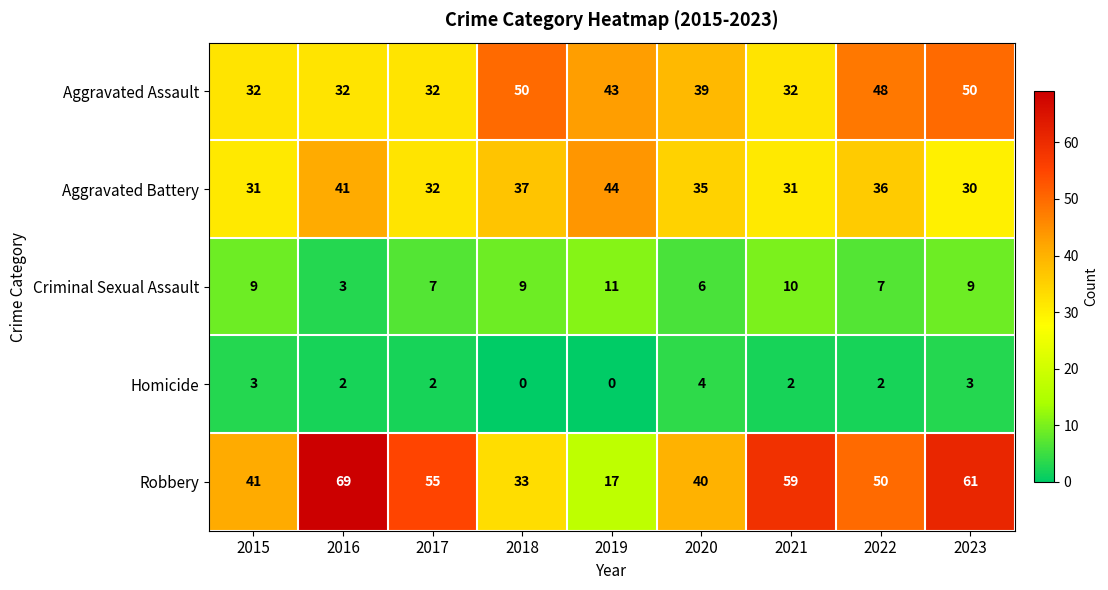

Count the Criminal Sexual Assault values in the range 7 to 9.

5